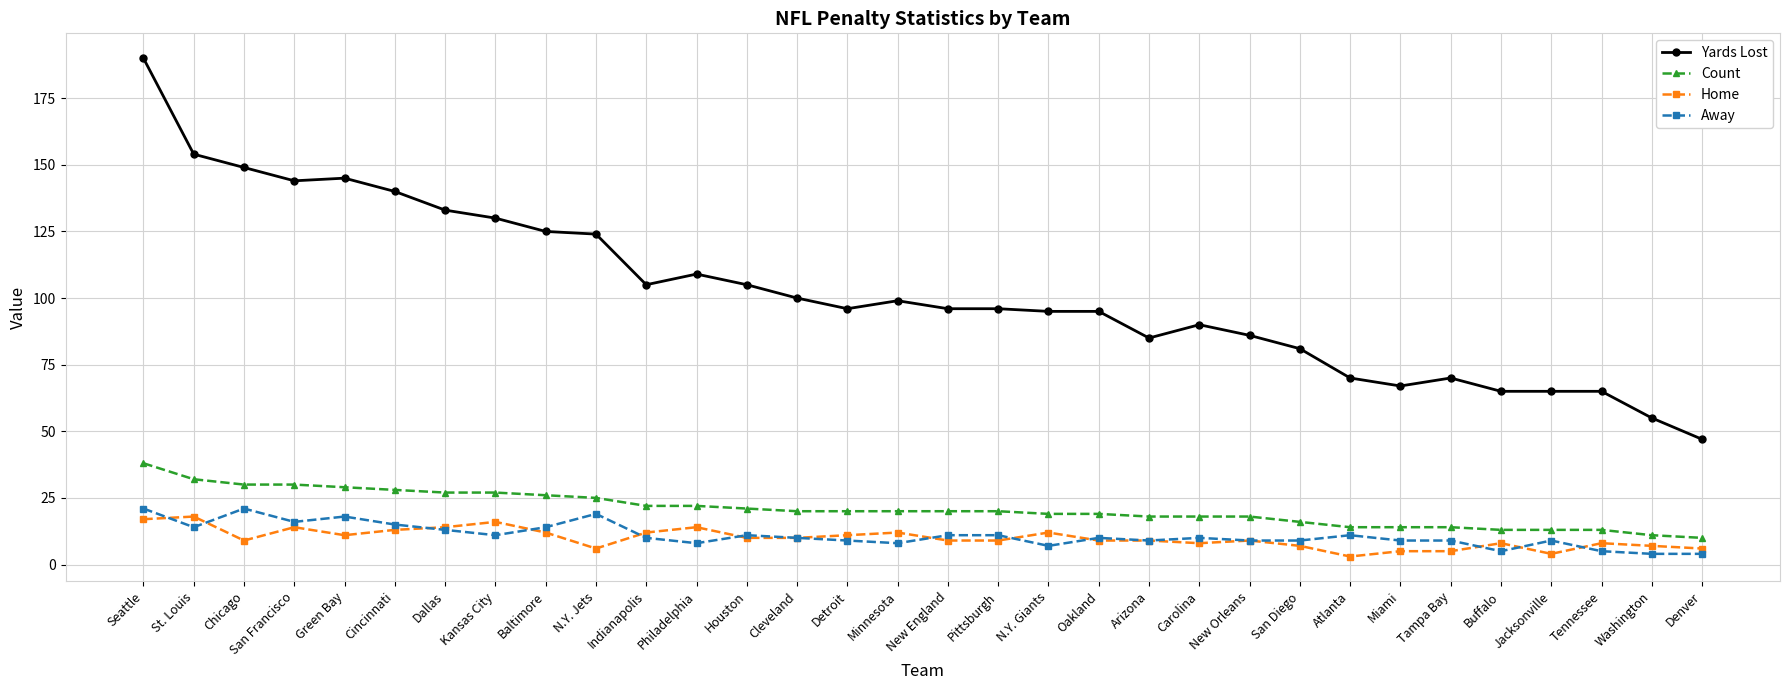

At which label does Count first exceed 20?

Seattle